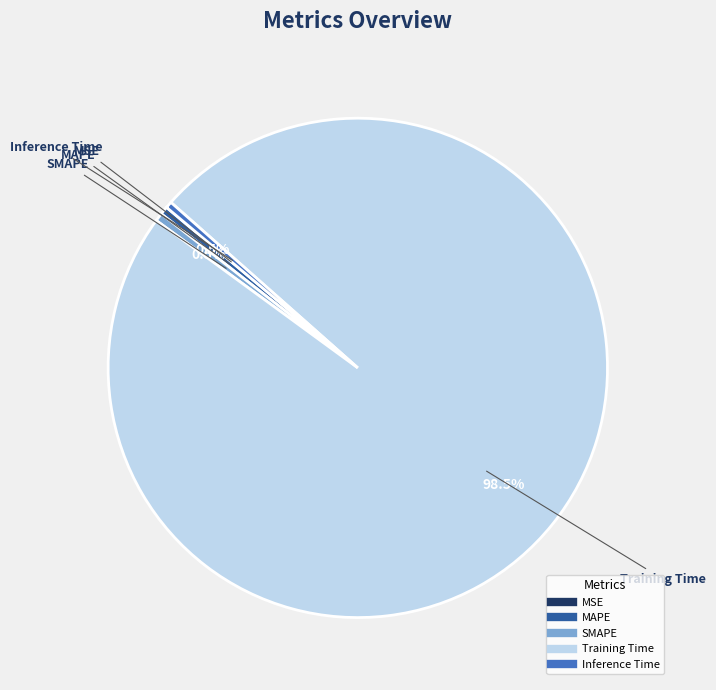

The MAPE slice represents 11% of the pie. True or false?

False